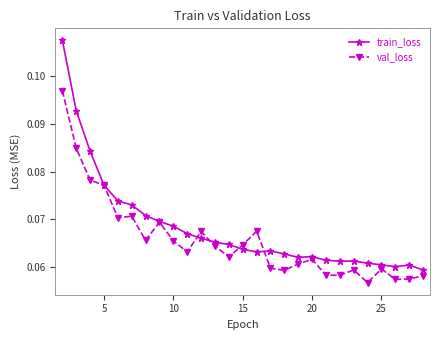

How many train_loss values are between 0 and 1?

27